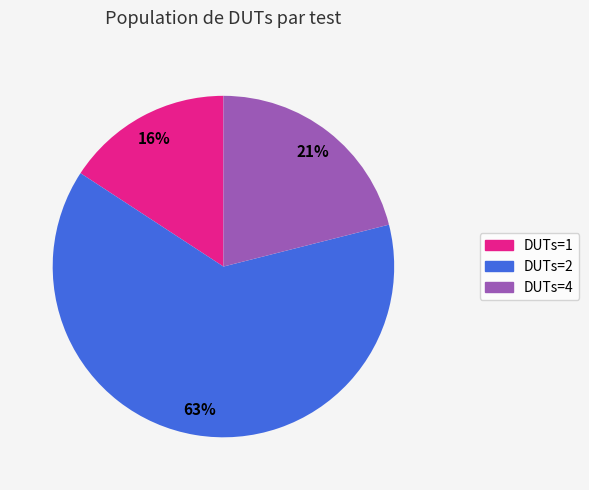

Count the number of slices in the pie.

3